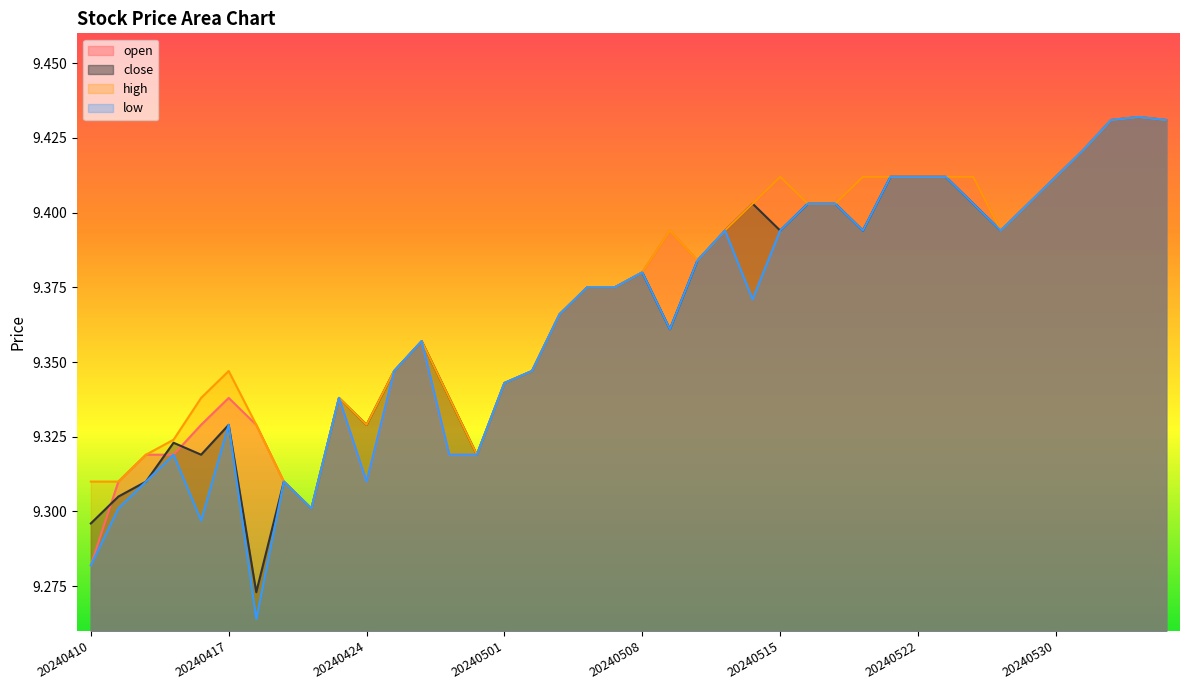

Rank the categories by close value from highest to lowest.

20240605, 20240604, 20240606, 20240603, 20240521, 20240522, 20240523, 20240530, 20240514, 20240516, 20240517, 20240524, 20240529, 20240513, 20240515, 20240520, 20240528, 20240510, 20240508, 20240506, 20240507, 20240503, 20240509, 20240426, 20240425, 20240502, 20240501, 20240423, 20240429, 20240417, 20240424, 20240415, 20240416, 20240430, 20240412, 20240419, 20240411, 20240422, 20240410, 20240418